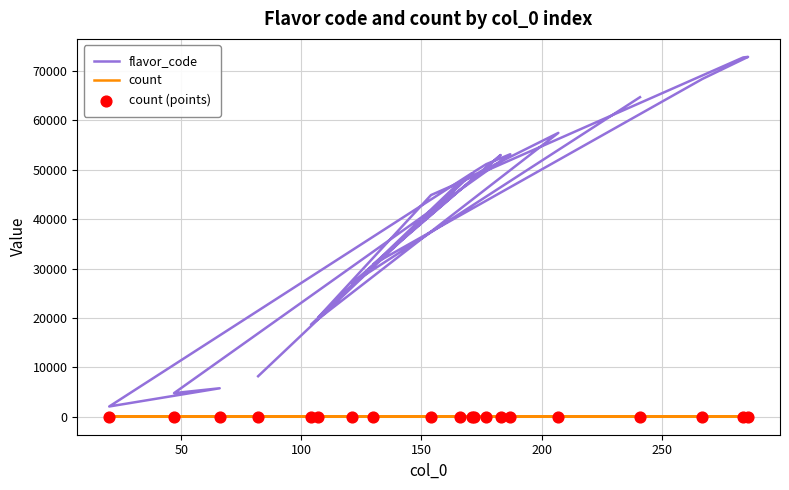

At how many categories does at least one series exceed 30332?

13